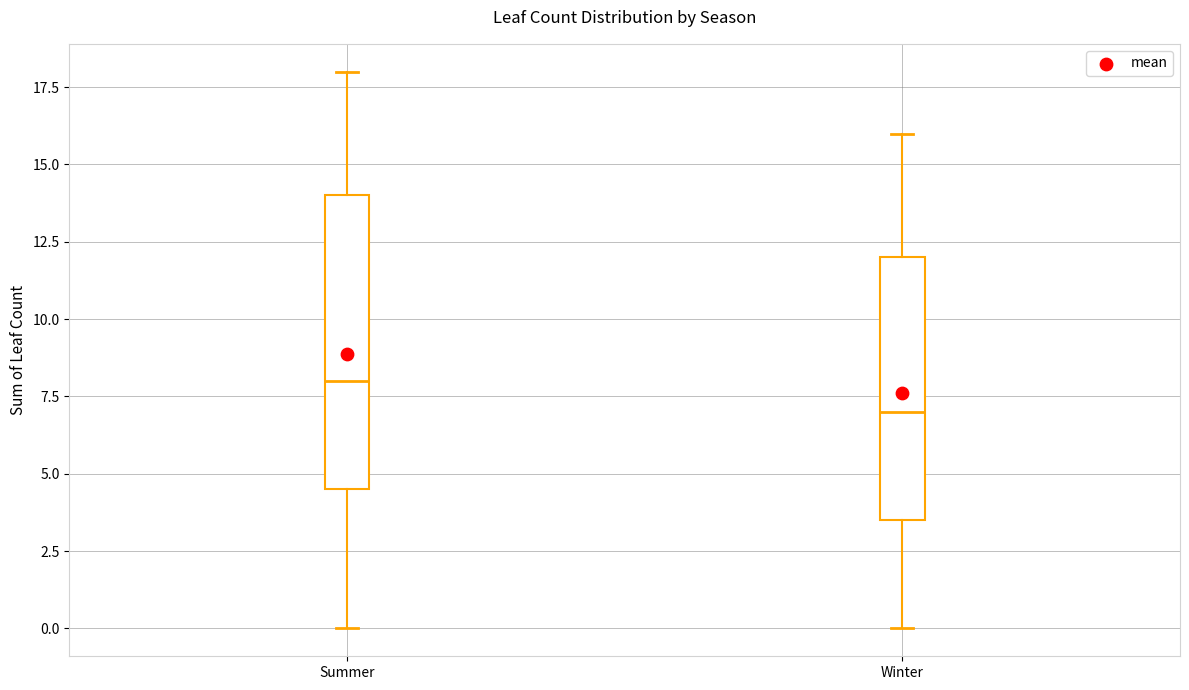

Reading left to right, transcribe this box plot: for each box, give where its median line is, the range the box spans, and where its two whiskers end, as read against the y-axis. The values are not printed on the chart, so give them approximately, as read against the axis.

Summer: median 8.0, box 4.5 to 14.0, whiskers 0.0 to 18.0
Winter: median 7.0, box 3.5 to 12.0, whiskers 0.0 to 16.0